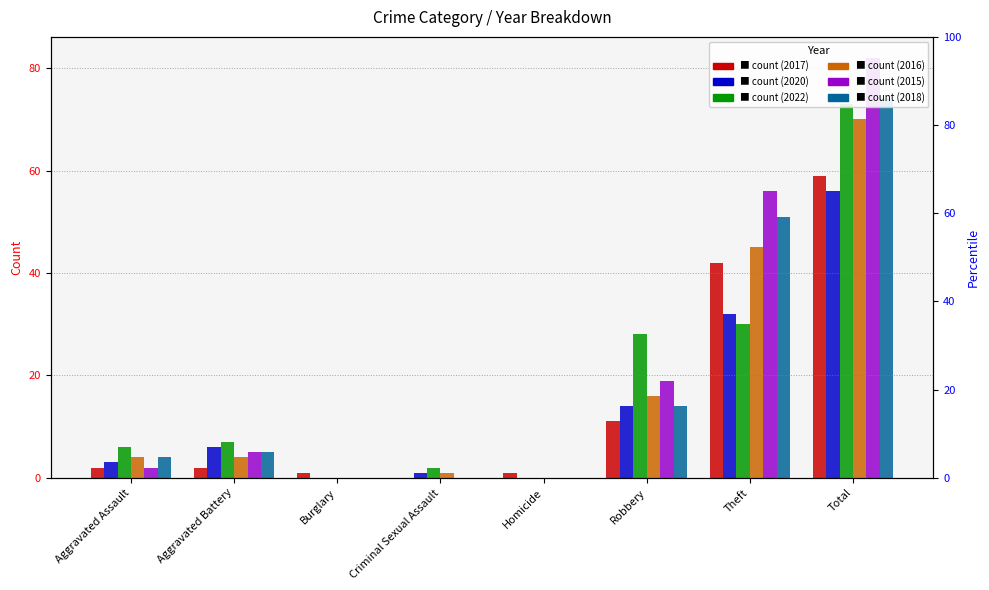

How many positive values does the 2018 series have?

5